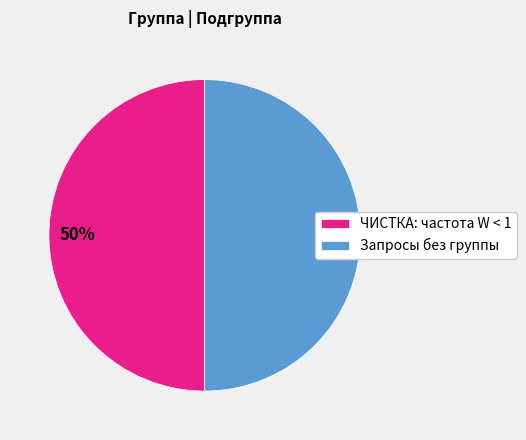

To the nearest percent, what is the average slice percentage?

50%